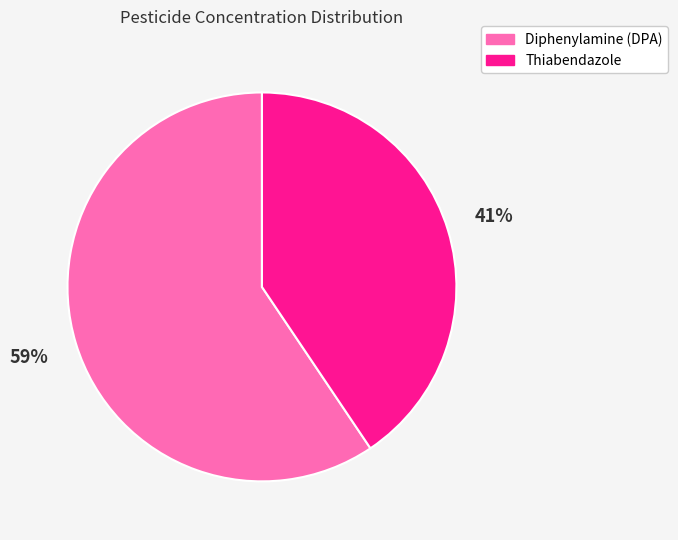

To the nearest percent, what is the average slice percentage?

50%